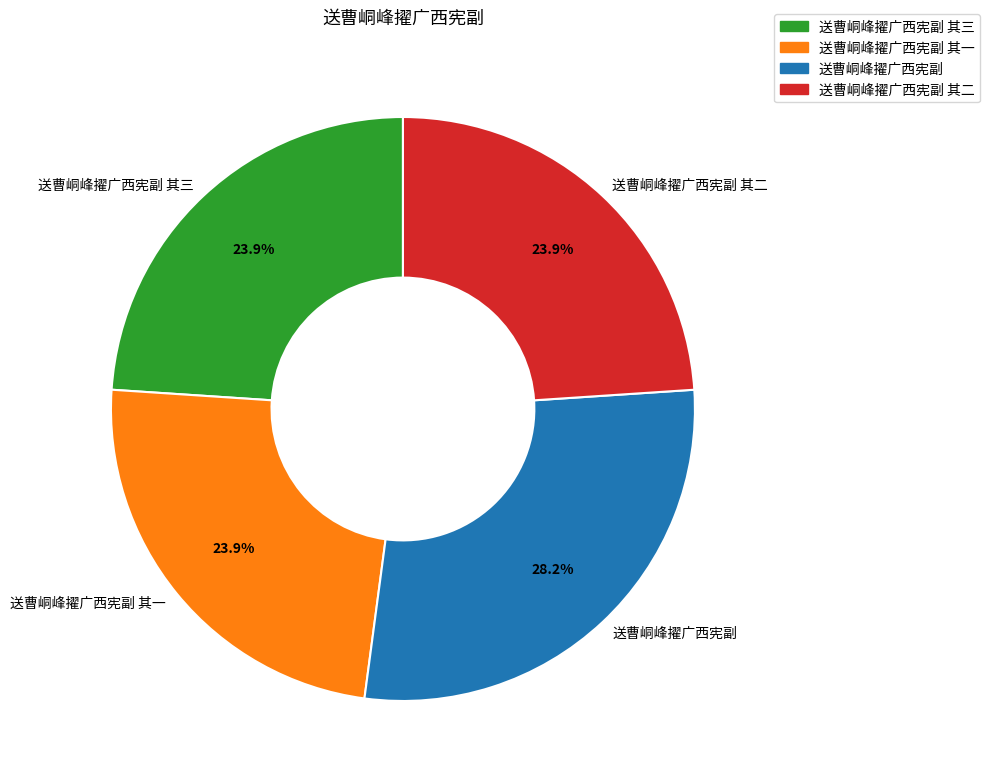

Is there any slice that represents more than half of the pie?

No